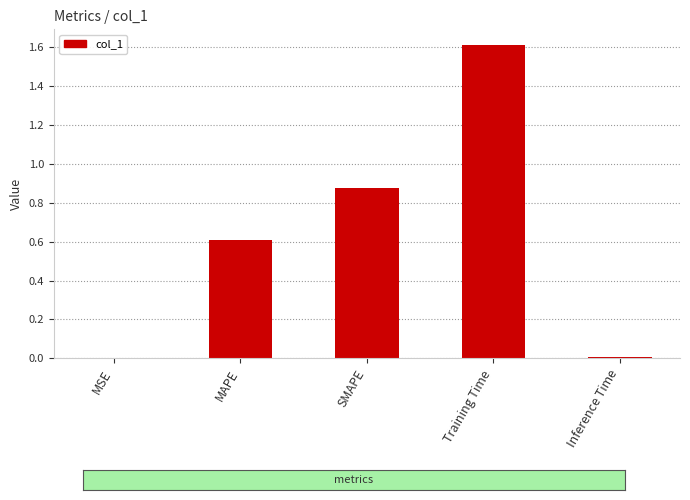

What is the ratio of the value at MAPE to the value at Training Time?

0.4